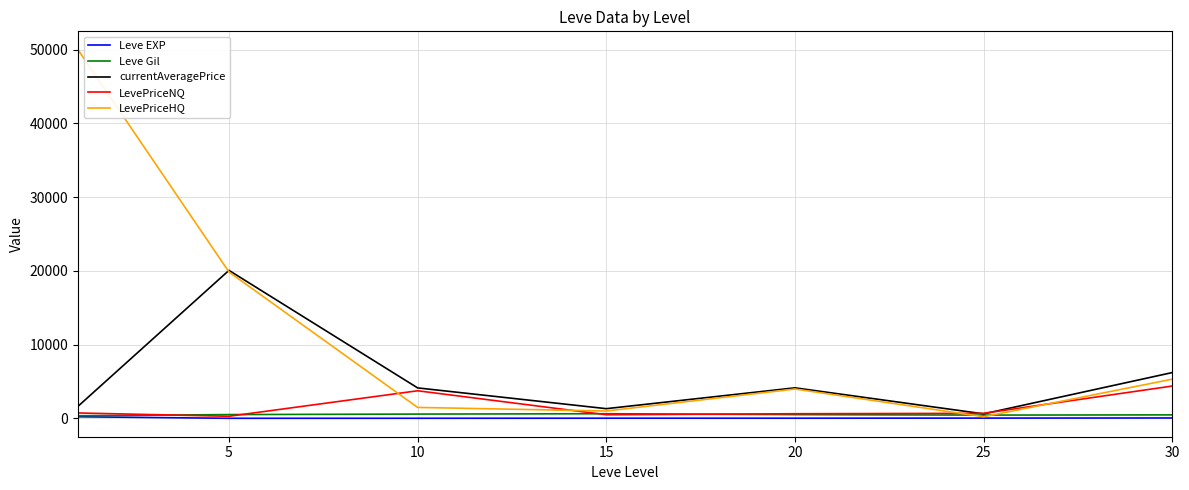

Which series has the largest total across all categories?

LevePriceHQ